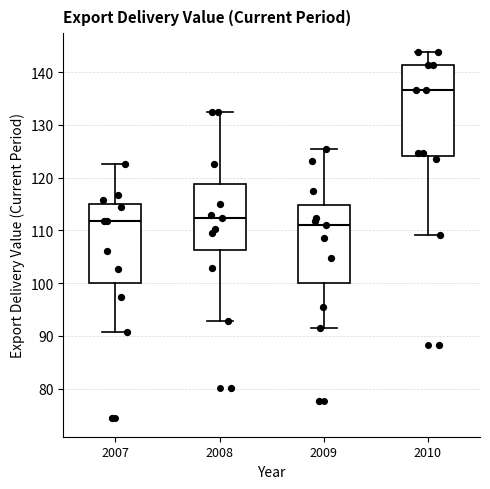

Comparing the boxes themselves (not the whiskers), which one is the tallest?

2010